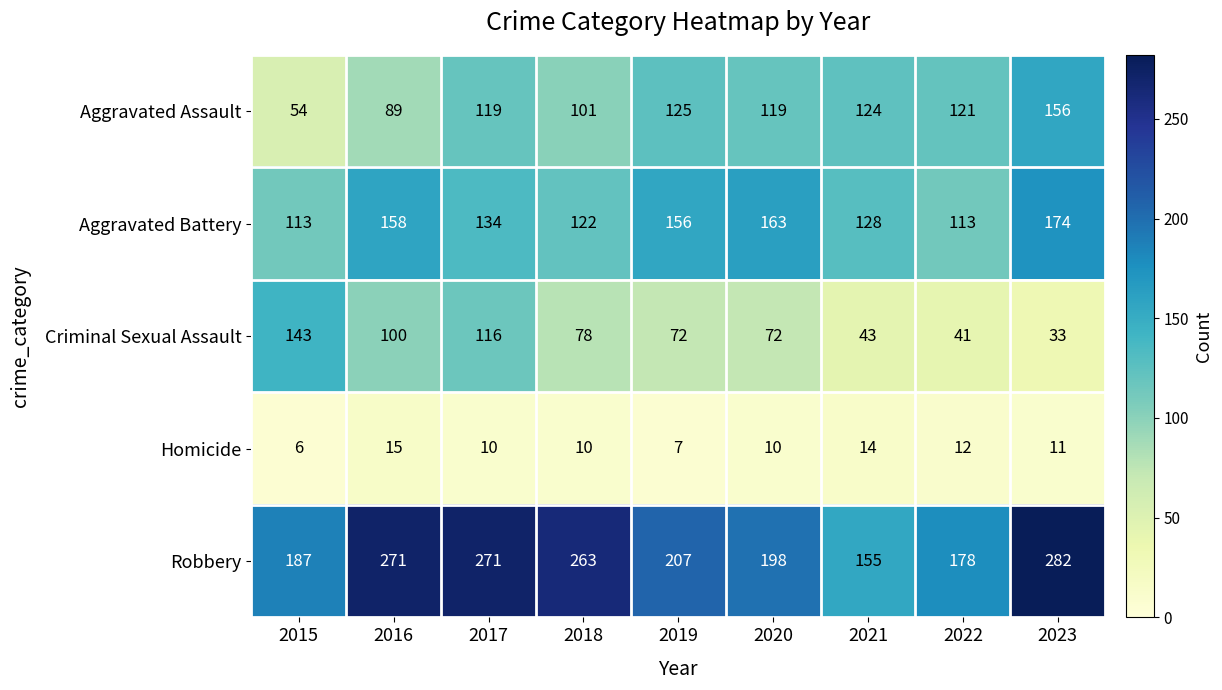

What is the total value across all series at 2016?

633